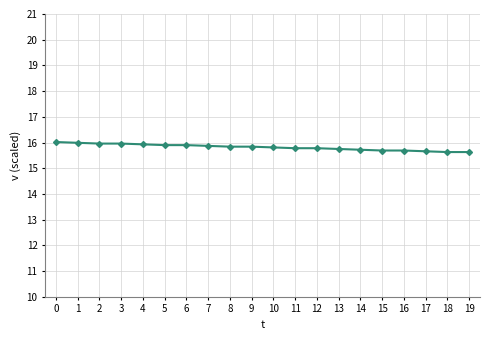

Approximately how many times larger is the value at 8 compared to 10?

1.0